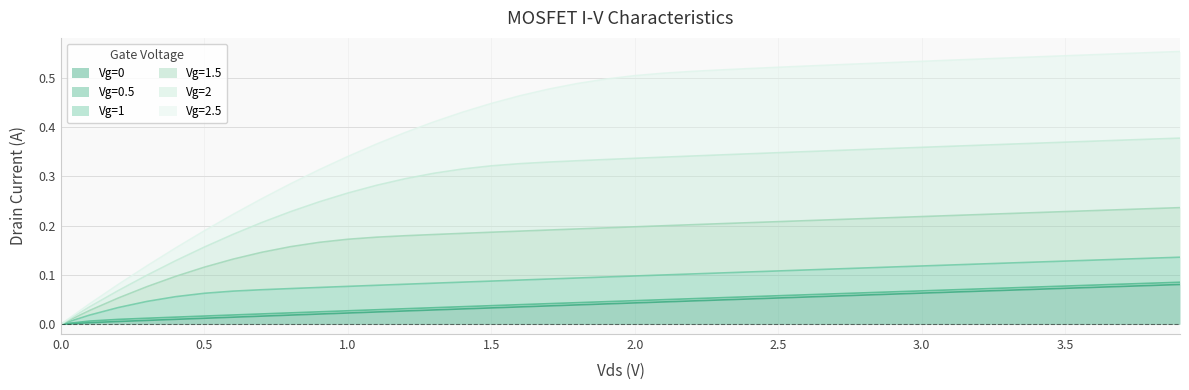

At how many categories does at least one series exceed 0?

40